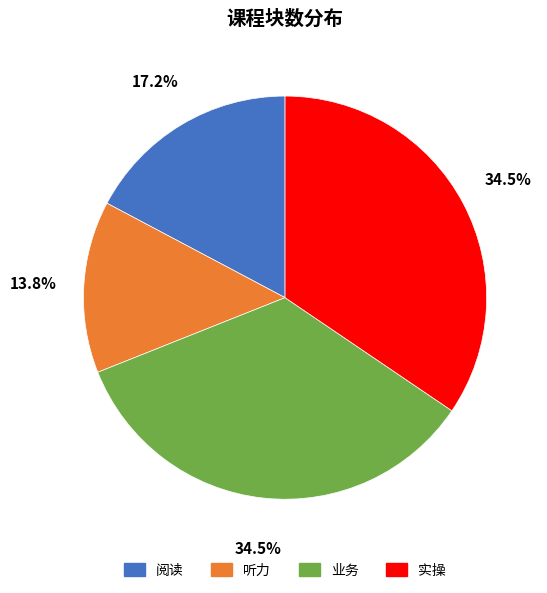

Which has a higher value, 听力 or 业务?

业务